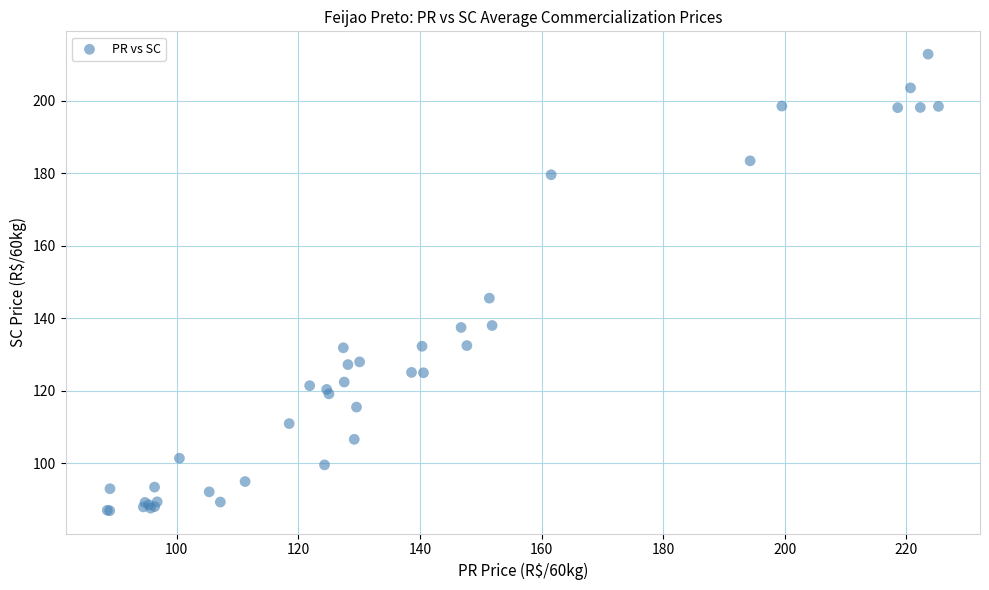

What Y value in the scatter plot is closest to 149?

145.6